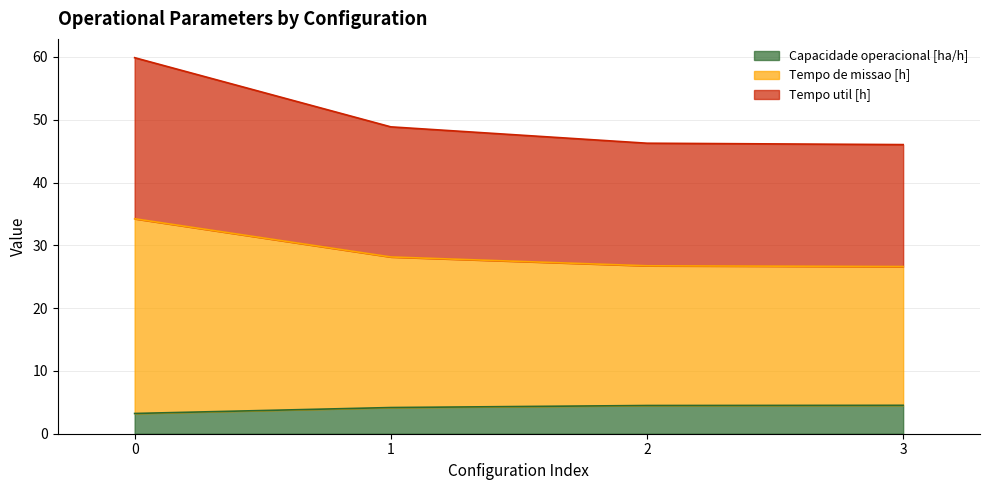

What are all the series names shown in the legend?

Capacidade operacional [ha/h], Tempo de missao [h], Tempo util [h]